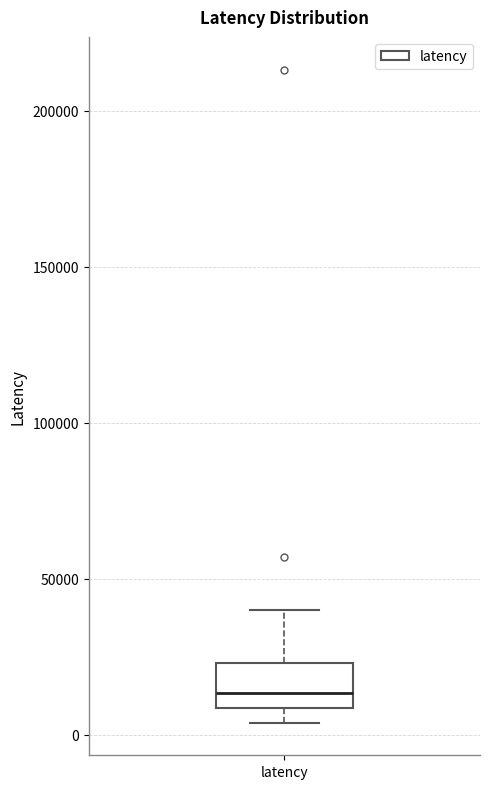

Transcribe this box plot: give where the median line is, the range the box spans, and where the two whiskers end, as read against the y-axis. The values are not printed on the chart, so give them approximately, as read against the axis.

median 15000, box 10000 to 25000, whiskers 5000 to 40000